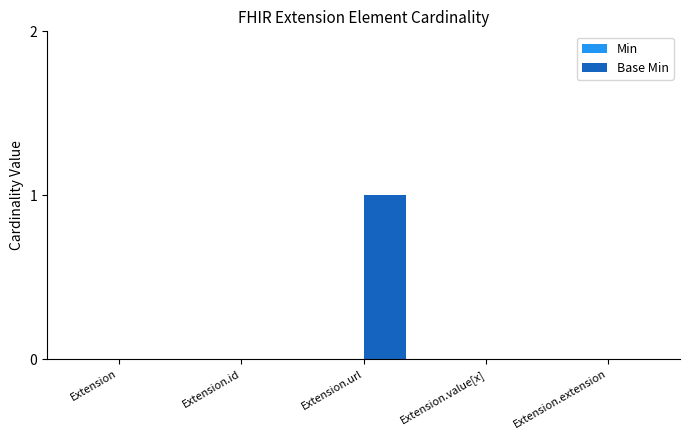

The value at Extension.url is 2. True or false?

False